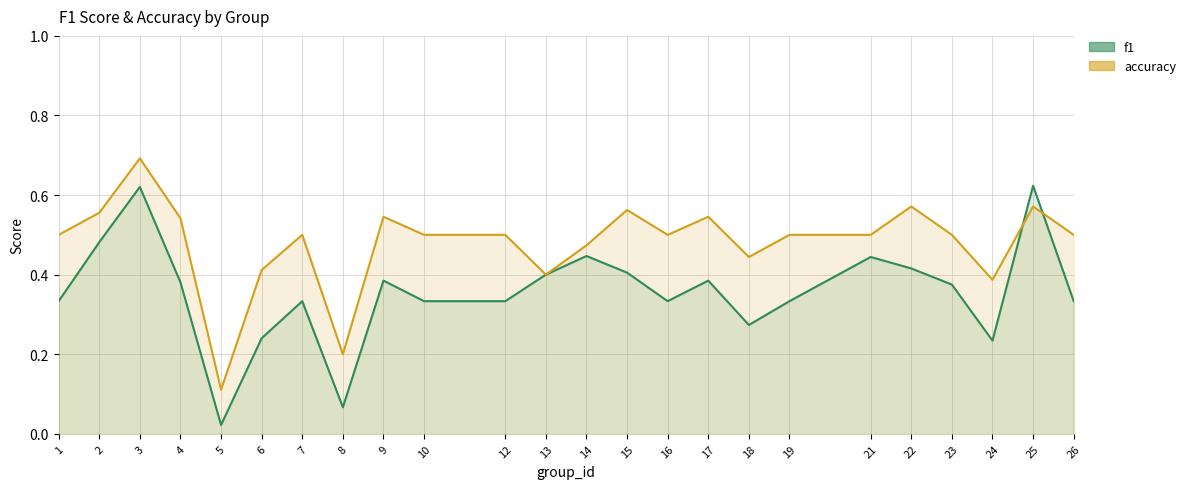

What is the sum of the accuracy values at 5 and 12?

0.6